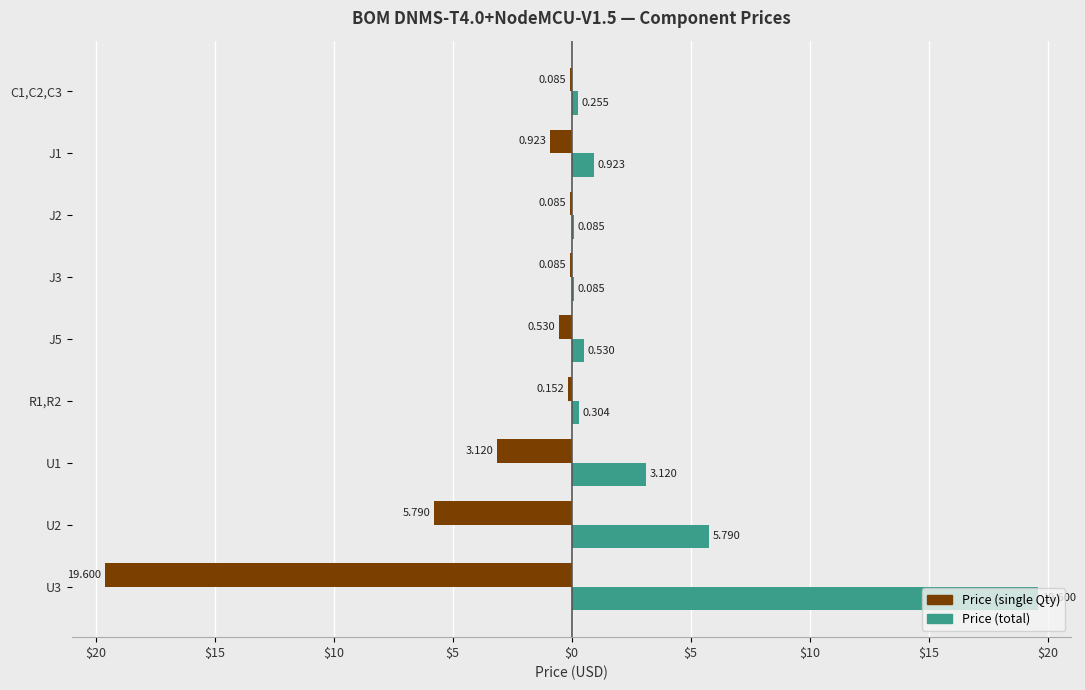

What are all the series names shown in the legend?

Price (single Qty), Price (total)